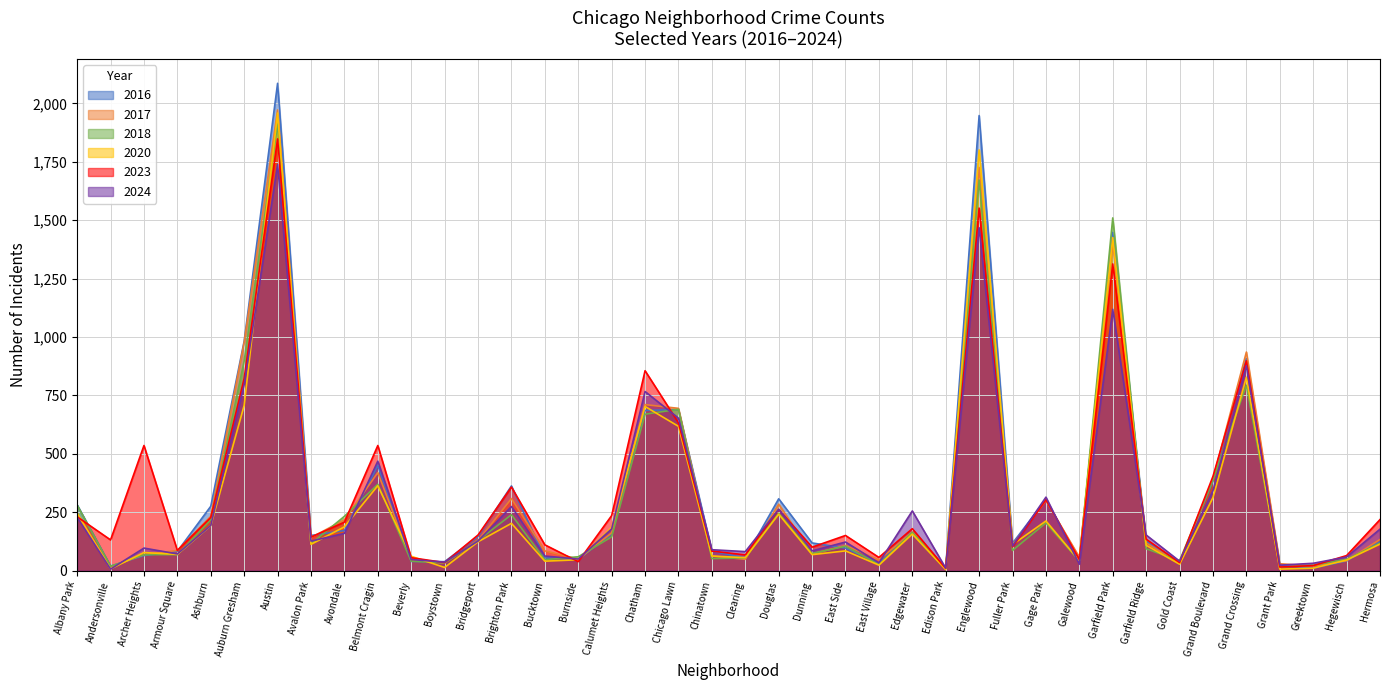

What is the value of the 2023 point at the 27th from the left?

10